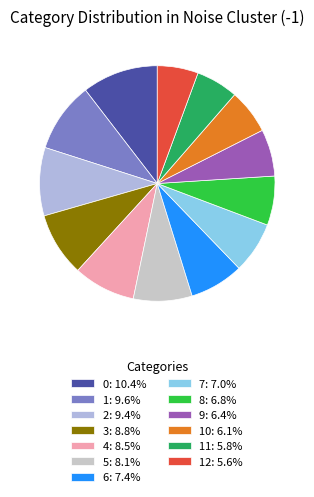

Rank the categories by value from lowest to highest.

12, 11, 10, 9, 8, 7, 6, 5, 4, 3, 2, 1, 0